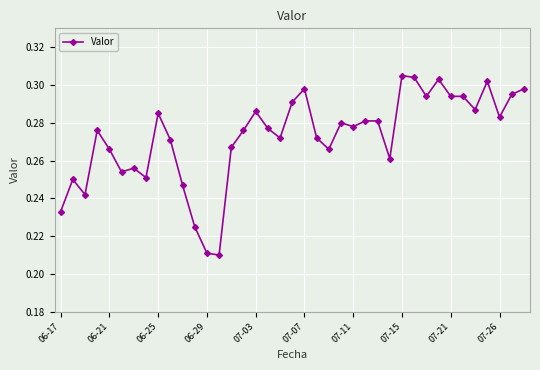

True or false: the data has more than 0 interior local peaks.

True